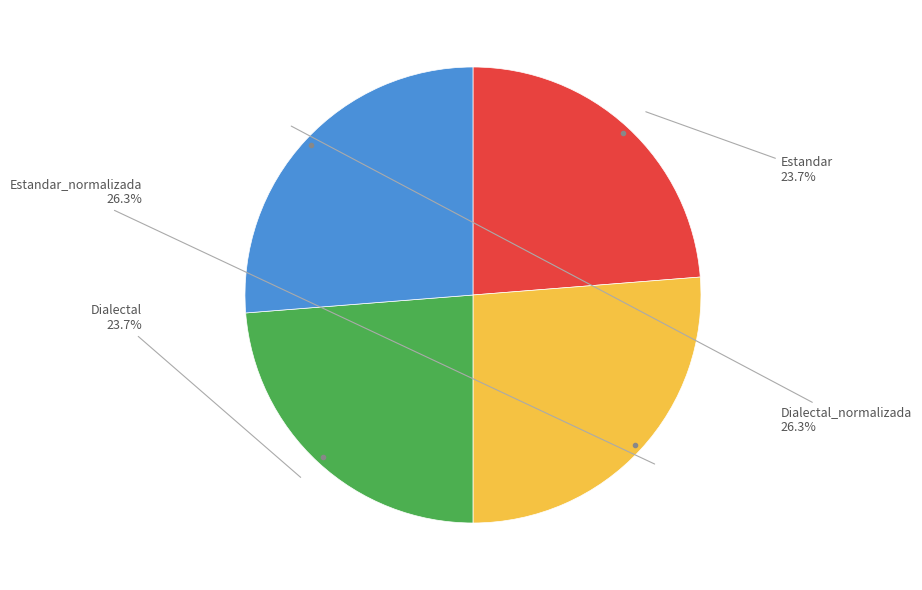

Is there a majority slice in this chart?

No